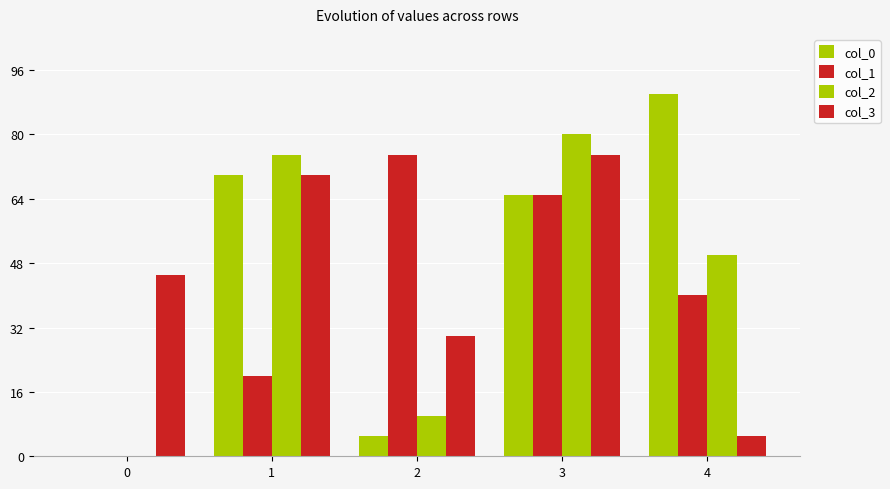

What is the sum of all col_3 values?

225